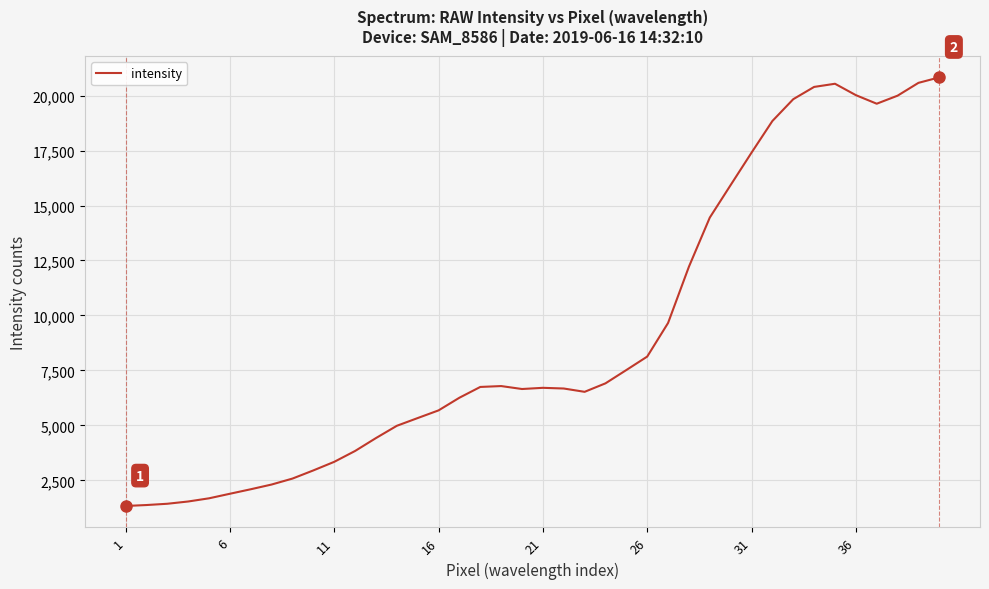

What is the maximum value shown in the chart?

20829